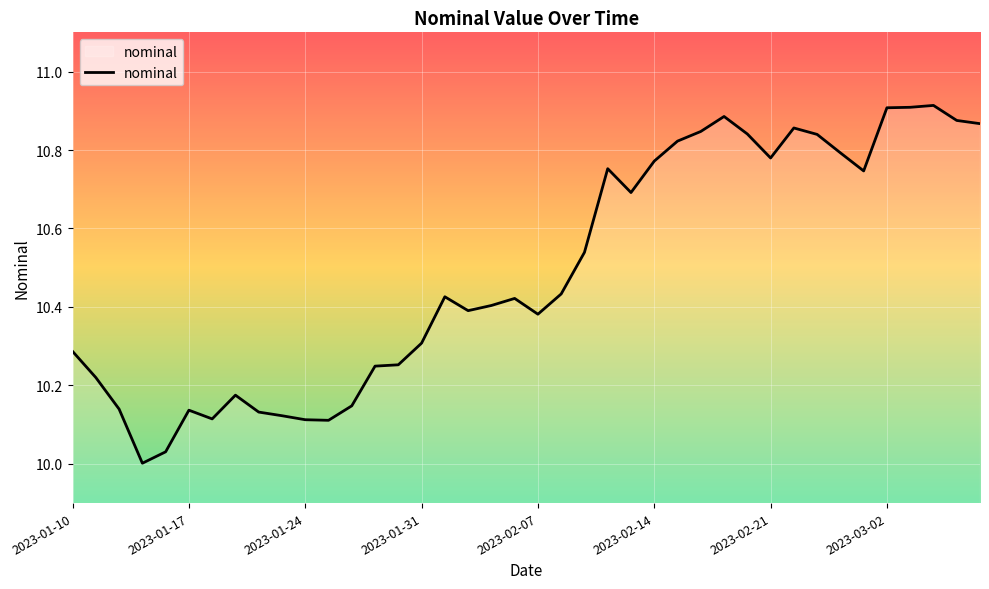

What is the difference between the maximum and minimum values?

0.9